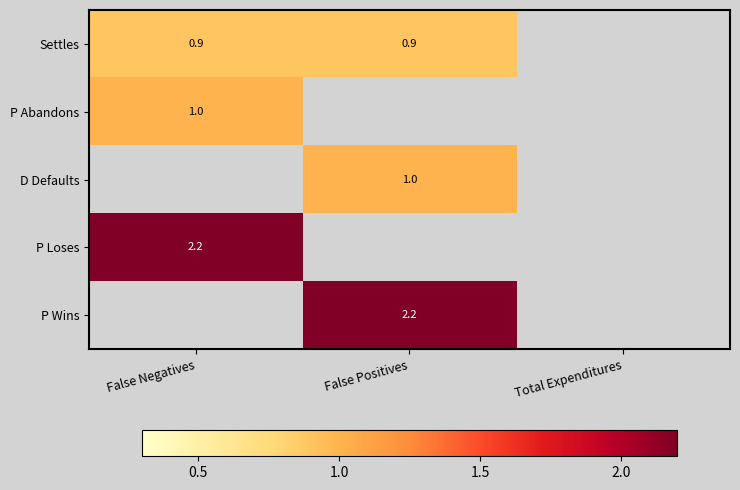

The Settles series shows 0.9 at False Negatives. True or false?

True